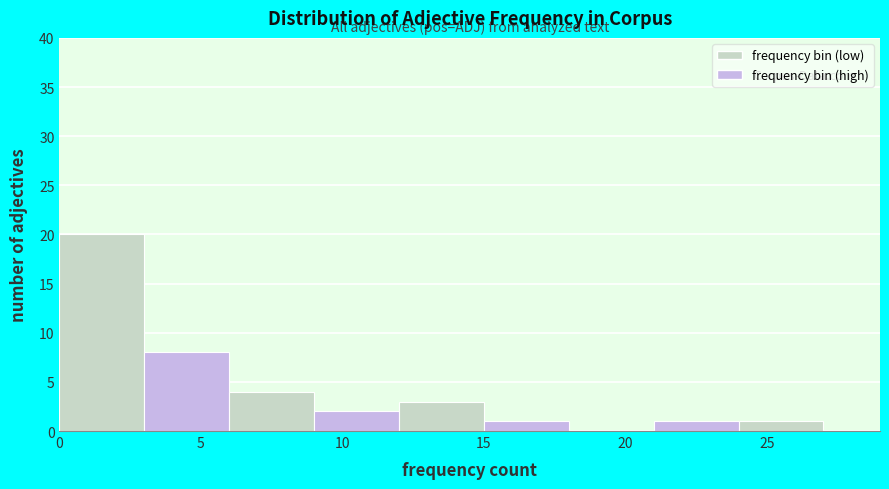

Reading left to right, transcribe this chart: for each bar, give the range it covers on the x-axis and its height. The values are not printed on the chart, so give them approximately, as read against the axis.

0 to 3: 20
3 to 6: 8
6 to 9: 4
9 to 12: 2
12 to 15: 3
15 to 18: 1
18 to 21: 0
21 to 24: 1
24 to 27: 1